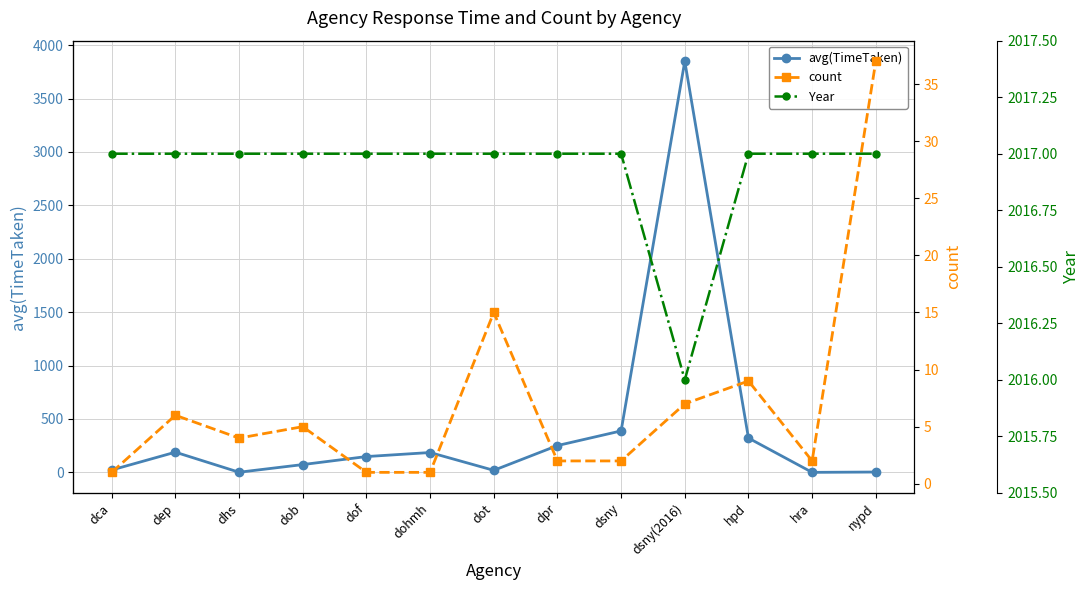

Reading left to right, list all the values displayed in this chart.

avg(TimeTaken): dca=22.1	dep=189.0	dhs=1.1	dob=72.8	dof=147.8	dohmh=185.7	dot=18.9	dpr=250.9	dsny=388.0	dsny(2016)=3849.4	hpd=320.9	hra=0.0	nypd=3.1
count: dca=1.0	dep=6.0	dhs=4.0	dob=5.0	dof=1.0	dohmh=1.0	dot=15.0	dpr=2.0	dsny=2.0	dsny(2016)=7.0	hpd=9.0	hra=2.0	nypd=37.0
Year: dca=2017.0	dep=2017.0	dhs=2017.0	dob=2017.0	dof=2017.0	dohmh=2017.0	dot=2017.0	dpr=2017.0	dsny=2017.0	dsny(2016)=2016.0	hpd=2017.0	hra=2017.0	nypd=2017.0